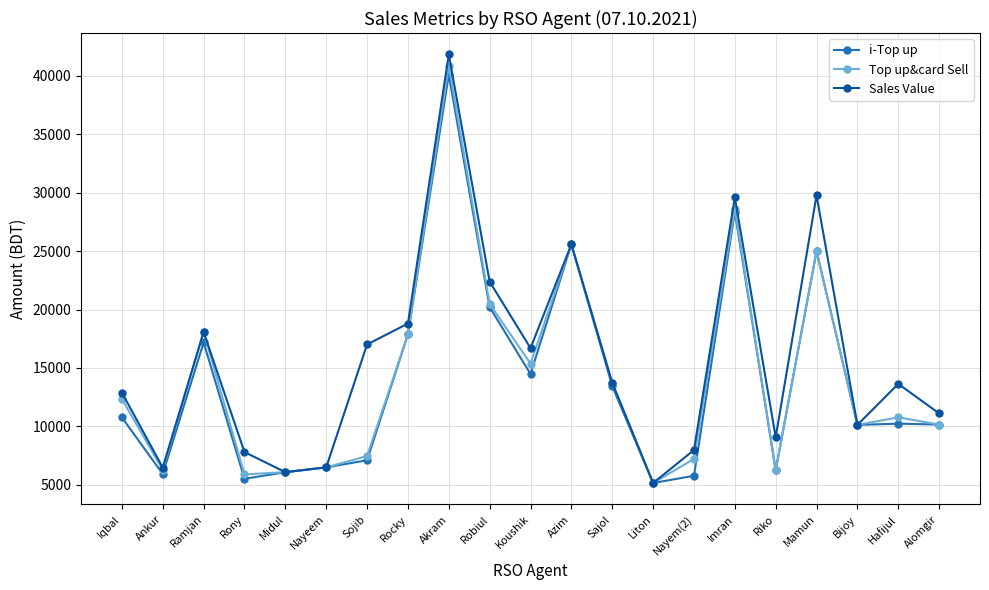

At which category does Top up&card Sell reach its first local peak?

Ramjan